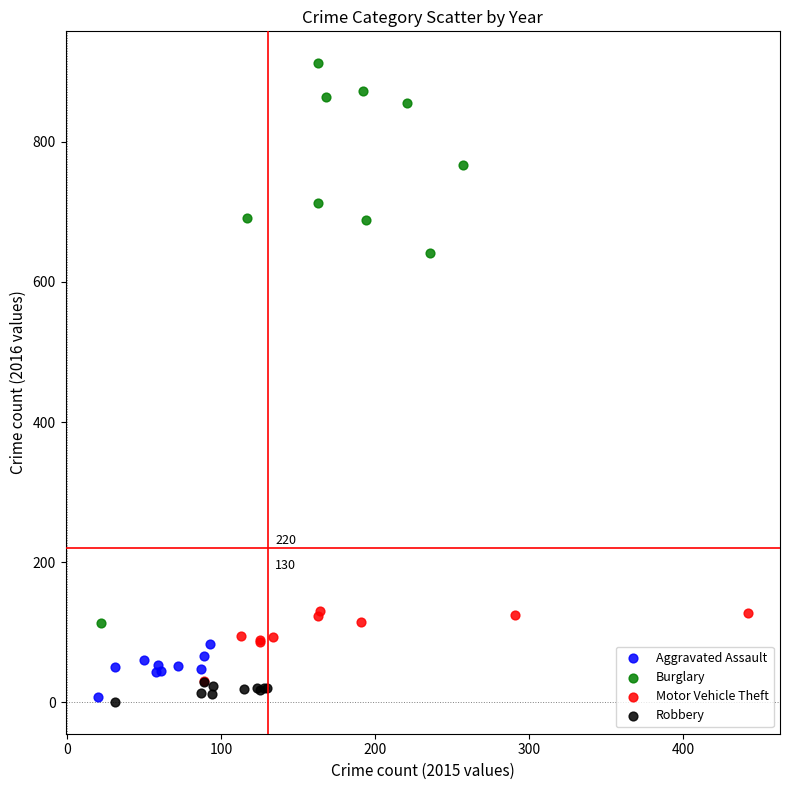

Which series contains the highest Y value?

Burglary